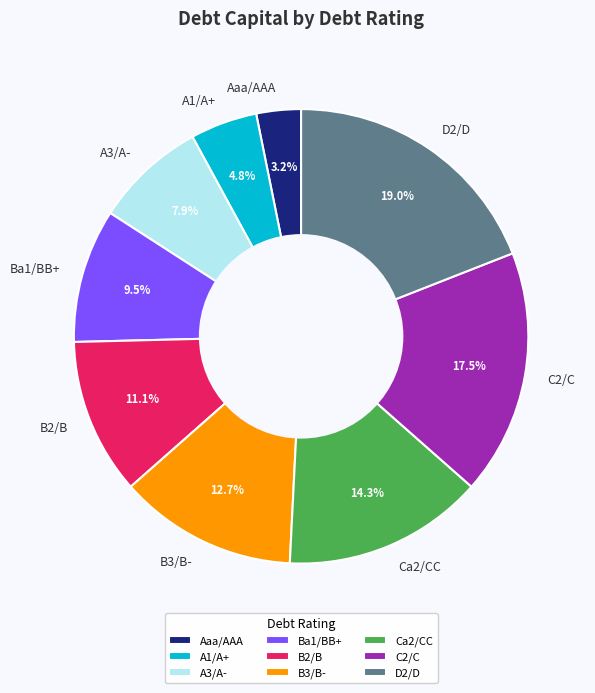

How many slices are in this pie chart?

9